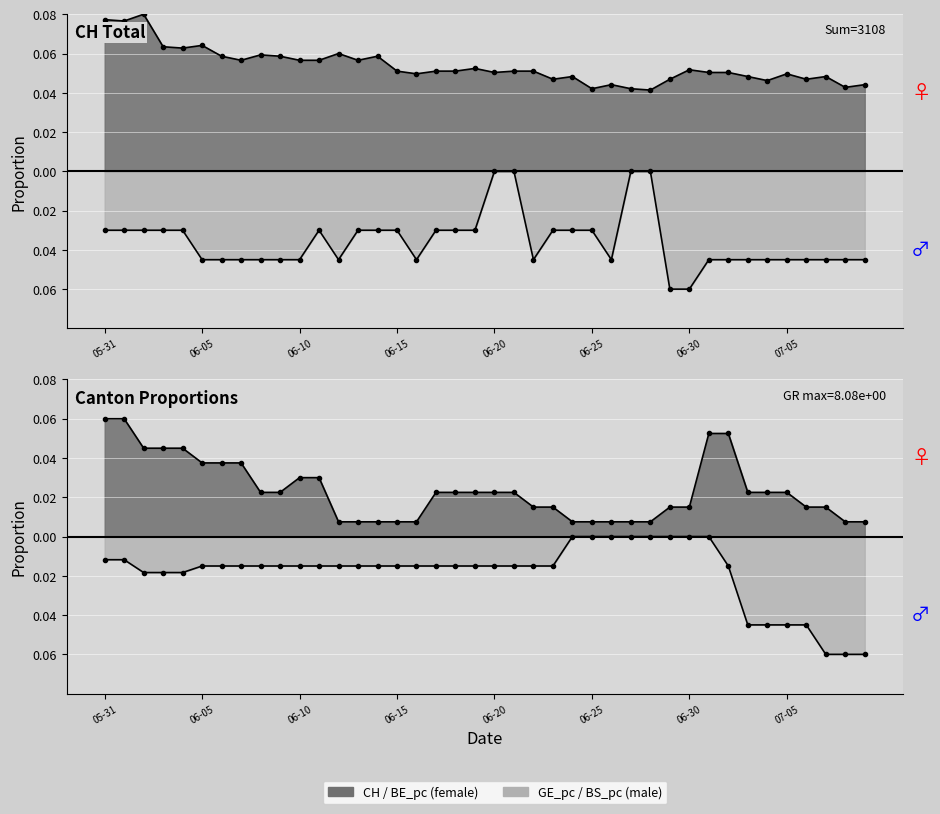

Which category has the lowest value across all series?

2020-06-29